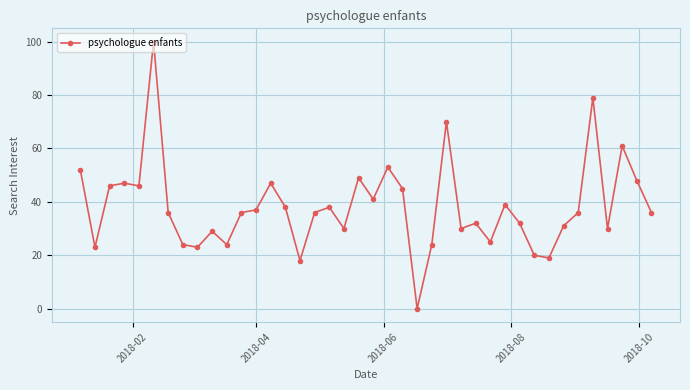

What is the difference between the second highest and minimum values?

79